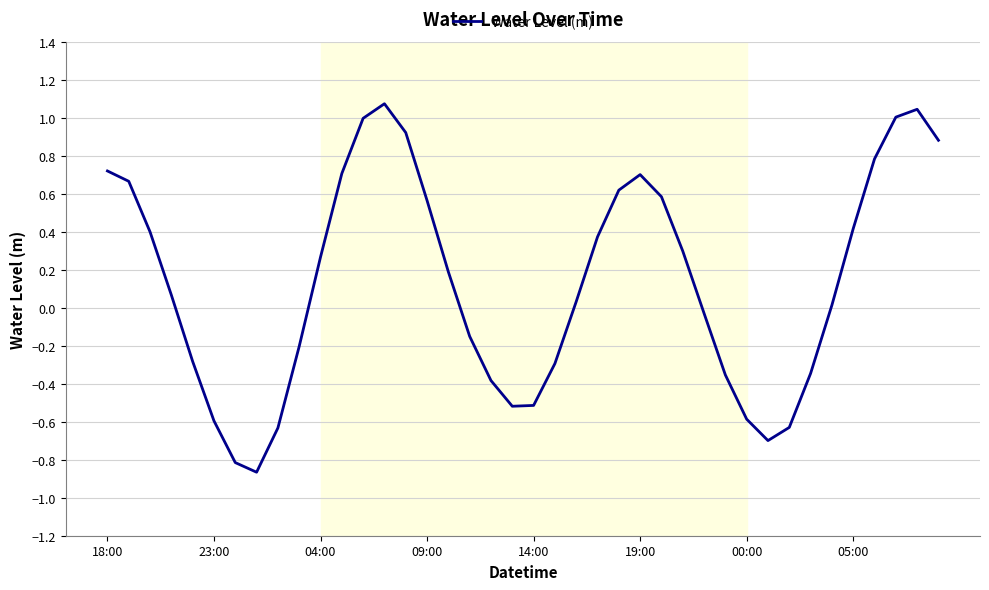

Does the chart have visible grid lines?

Yes